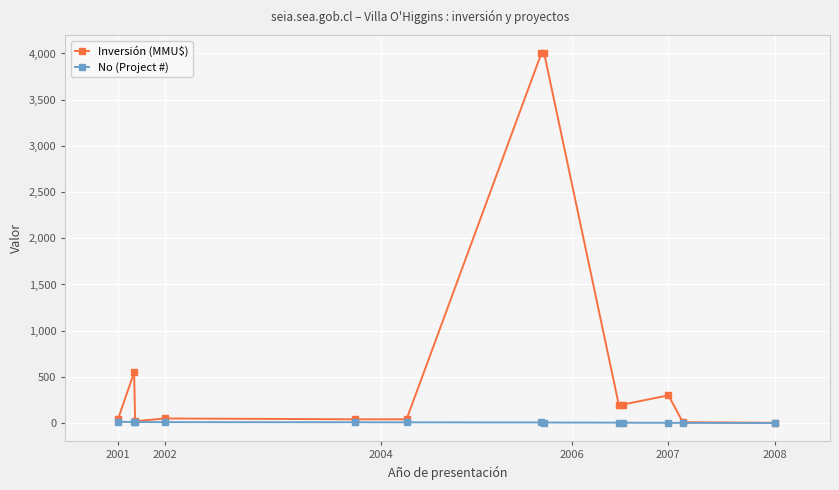

Which series has the largest range (max minus min)?

Inversión (MMU$)